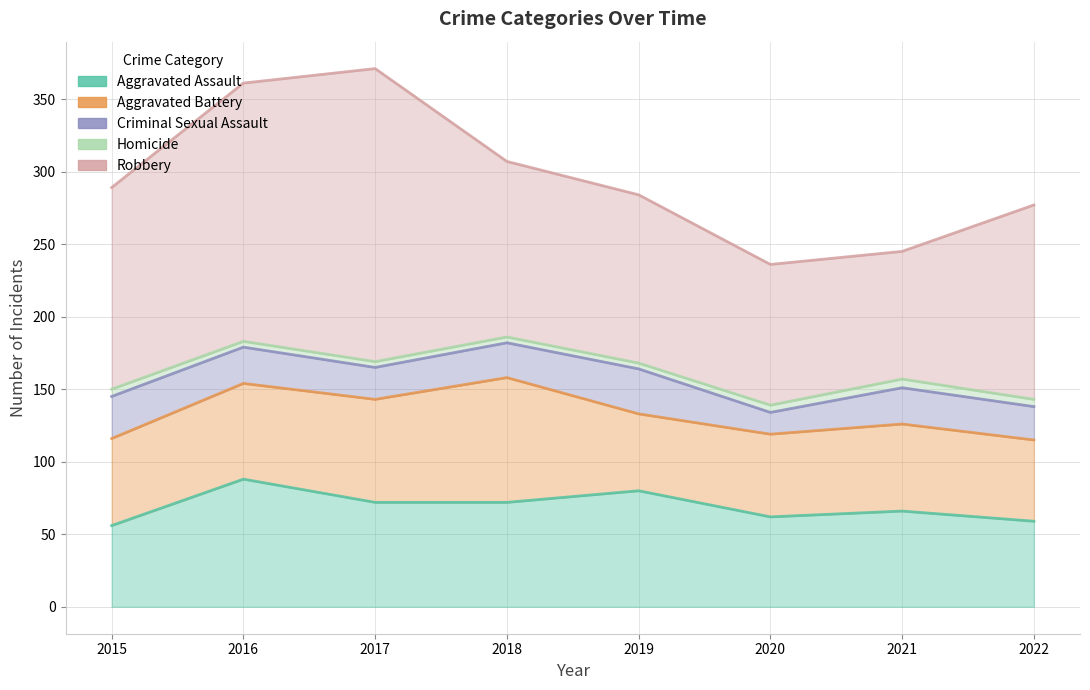

The value of Homicide at 2016 is 183. True or false?

True